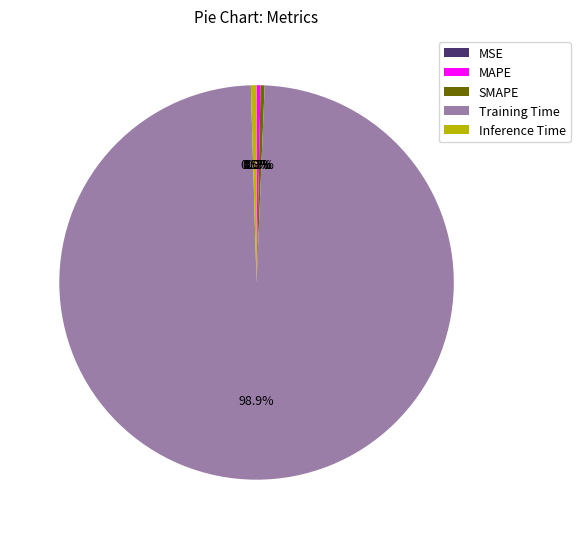

Does Inference Time account for over 50% of the chart?

No